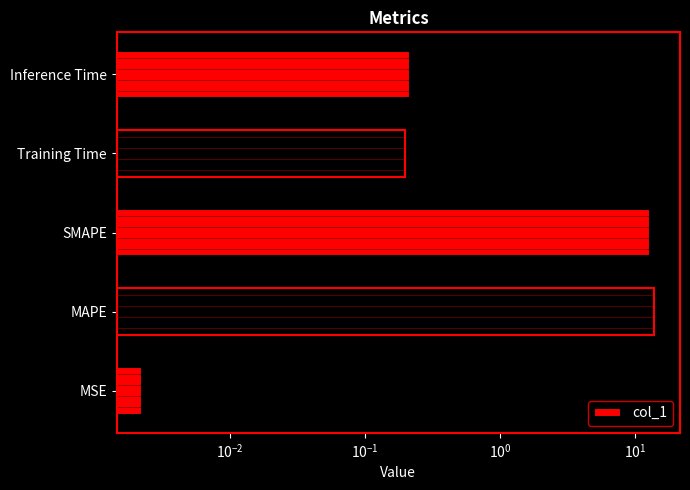

How many bars are there in total?

5